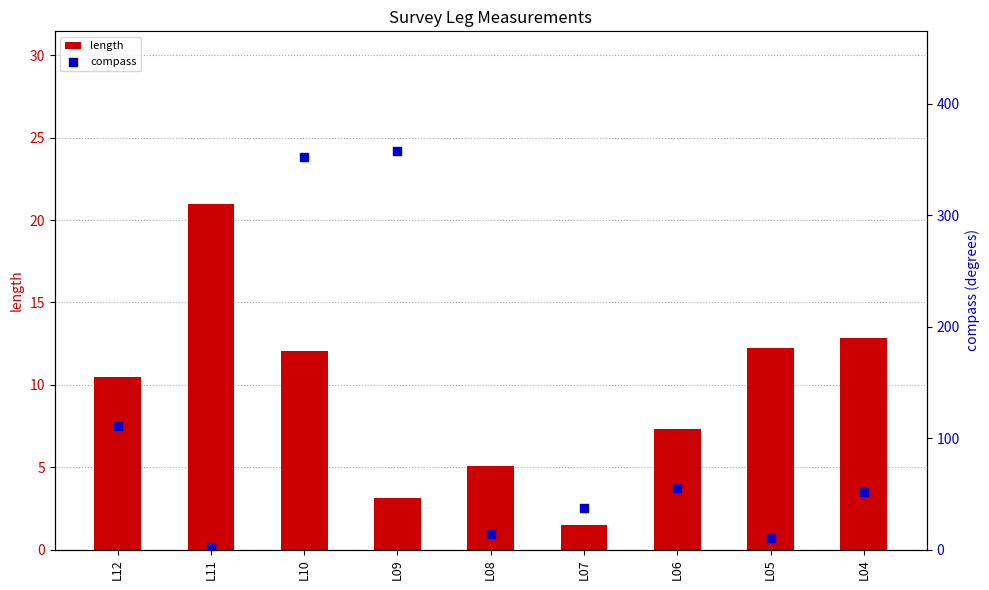

Which series reaches the minimum Y coordinate?

length